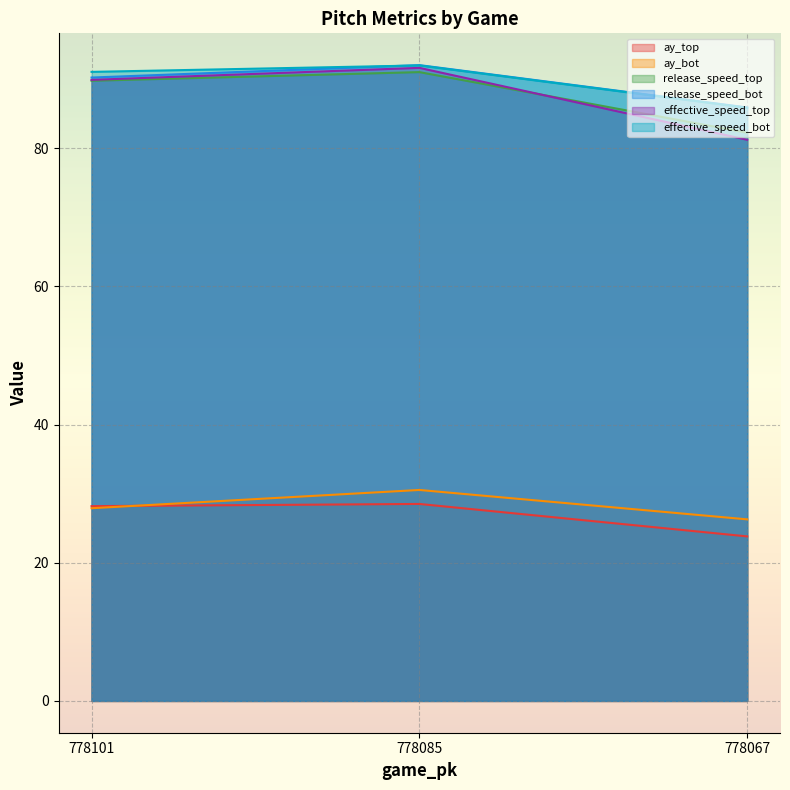

Rank the categories by ay_top value from lowest to highest.

778067, 778101, 778085